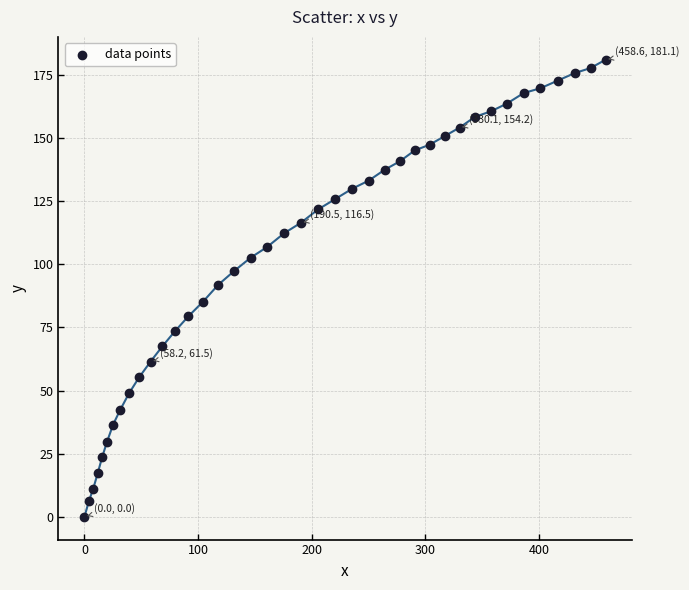

What is the range of X values (max minus min)?

458.6